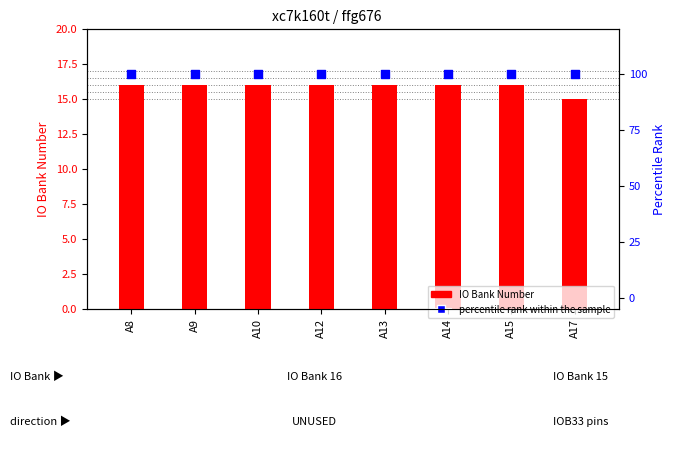

Is the value of percentile rank within the sample at A14 greater than the value of IO Bank Number at A12?

Yes